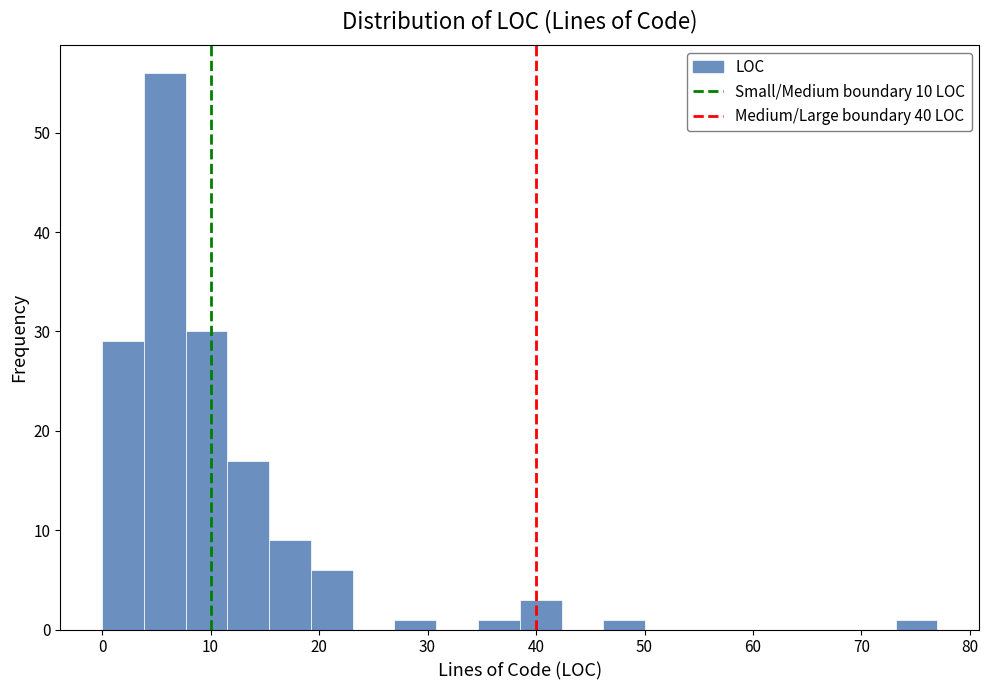

Around what value on the x-axis is the tallest bar? Give the approximate position of its centre, as read against the axis.

6